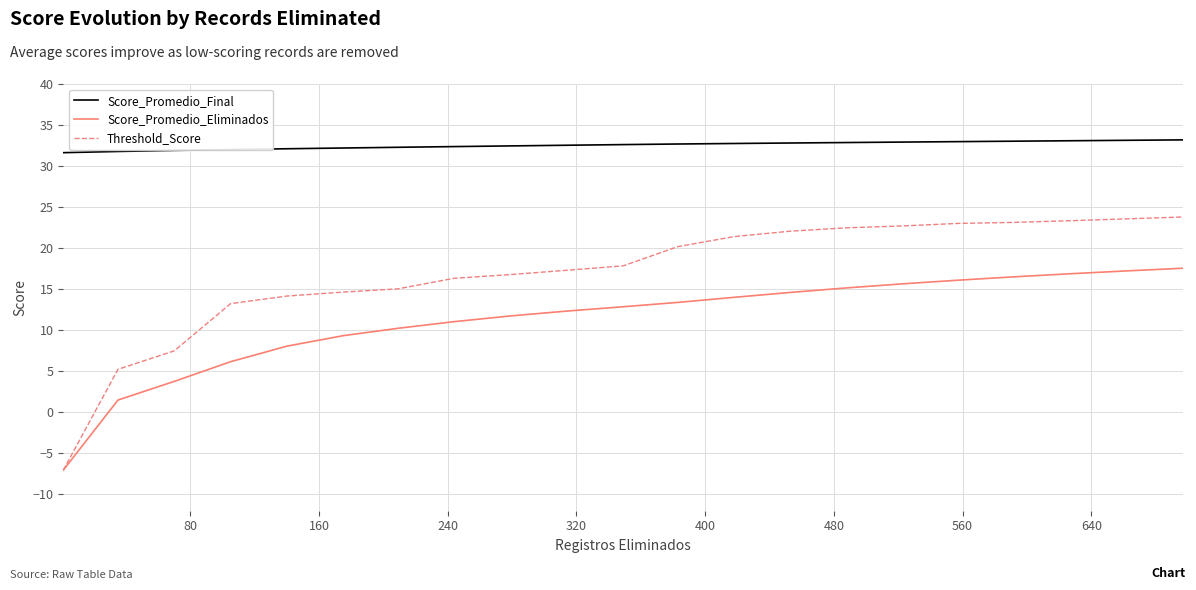

Which series has the largest range (max minus min)?

Threshold_Score